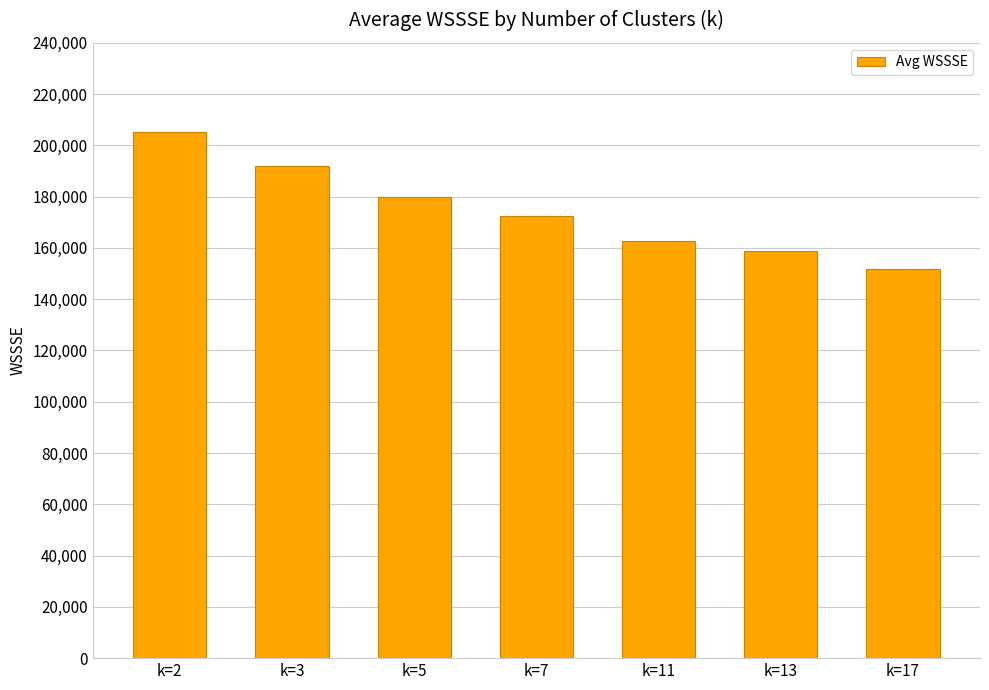

Count the number of values greater than 172336.

4